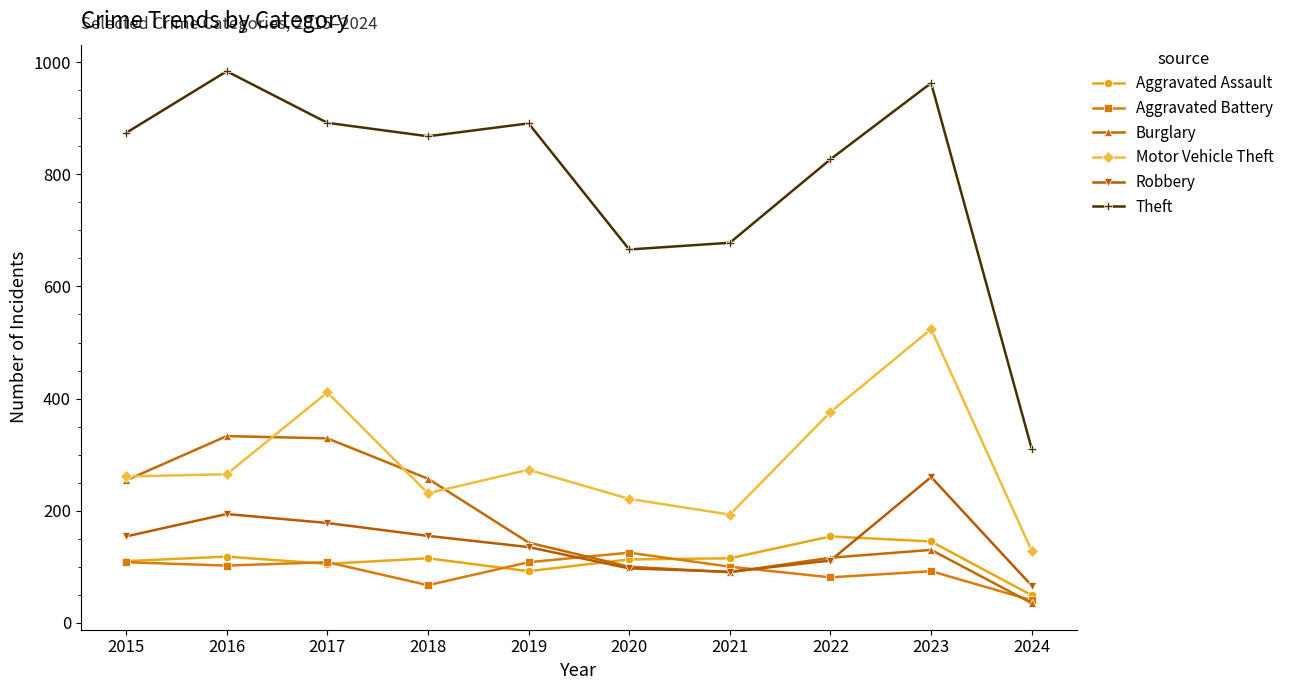

In Theft, how many points are higher than both neighbors (excluding endpoints)?

3